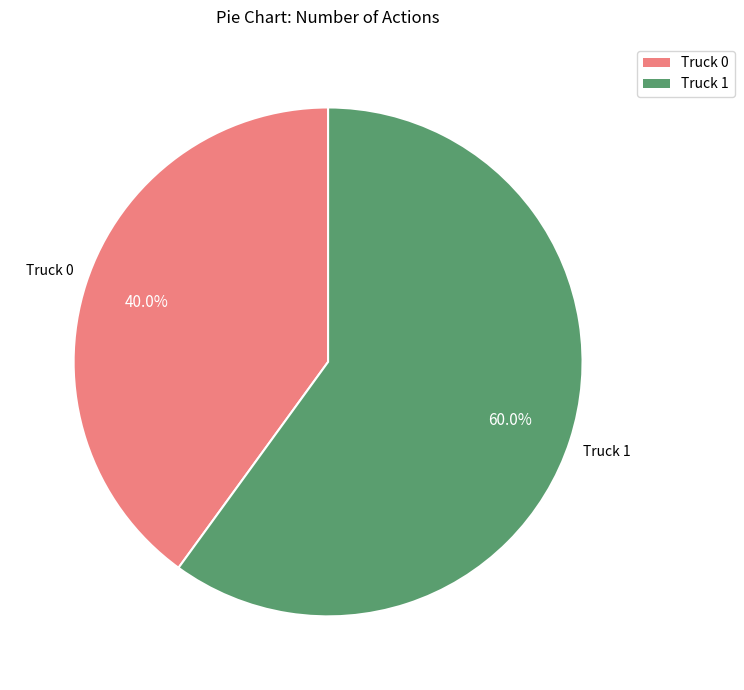

How many slices are in this pie chart?

2